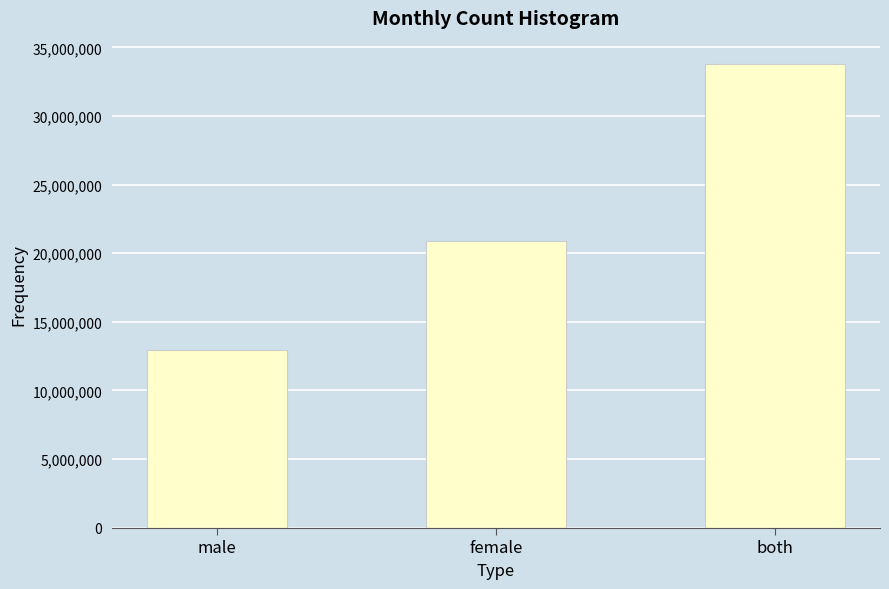

How many data points are less than 20898065?

1